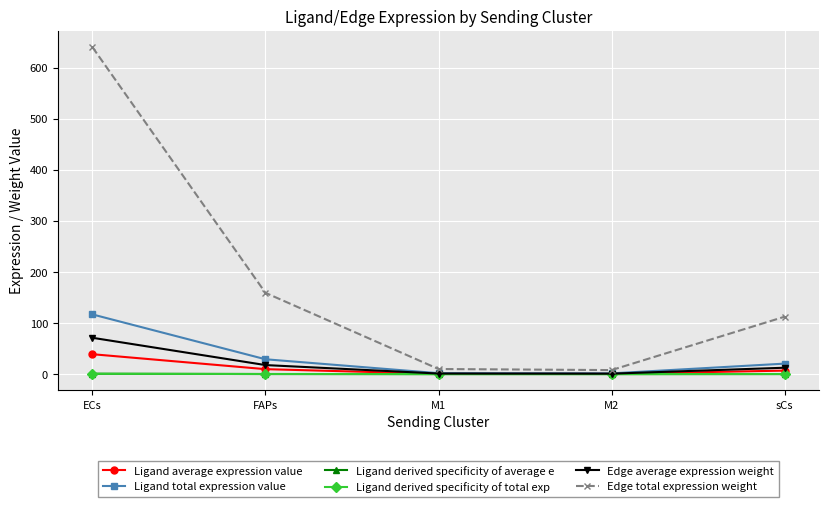

Reading left to right, what are all the values shown in this chart?

Ligand average expression value: 39.0	9.7	0.6	0.5	6.8
Ligand total expression value: 116.9	29.1	1.8	1.4	20.5
Ligand derived specificity of average e: 0.7	0.2	0.0	0.0	0.1
Ligand derived specificity of total exp: 0.7	0.2	0.0	0.0	0.1
Edge average expression weight: 71.1	17.7	1.1	0.9	12.5
Edge total expression weight: 640.3	159.2	10.0	7.9	112.4